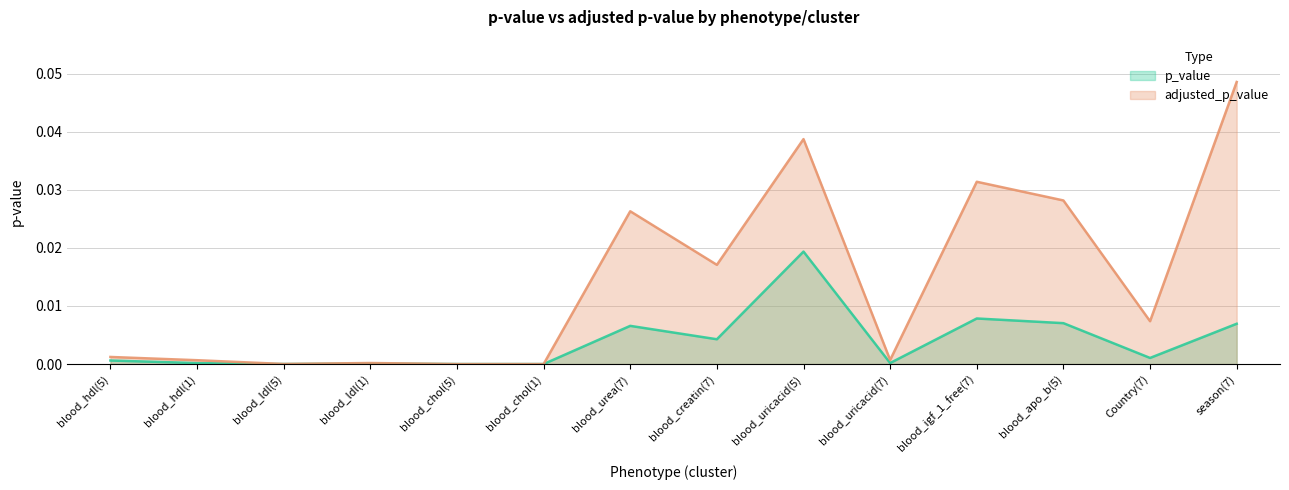

True or false: p_value and adjusted_p_value intersect in this chart.

False